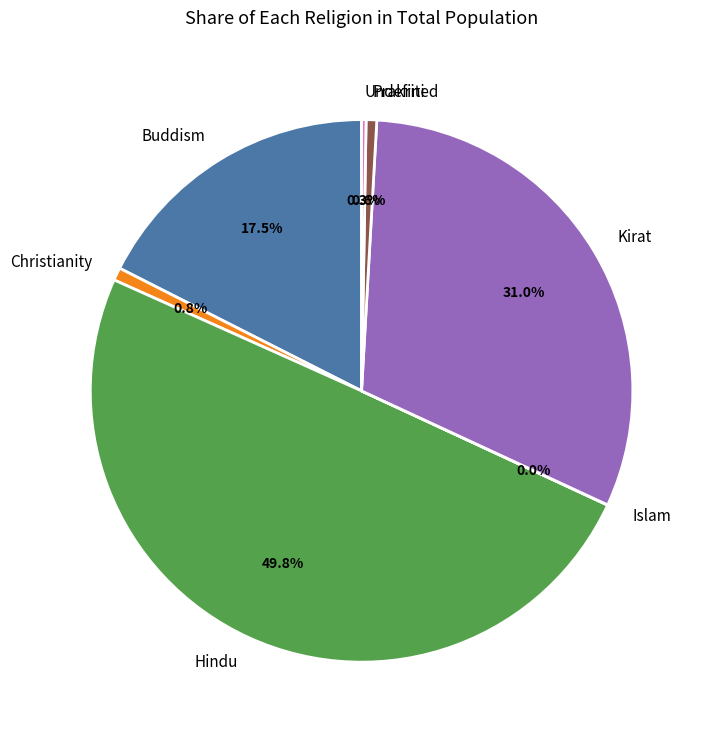

What percentage is NOT represented by Hindu?

50.2%